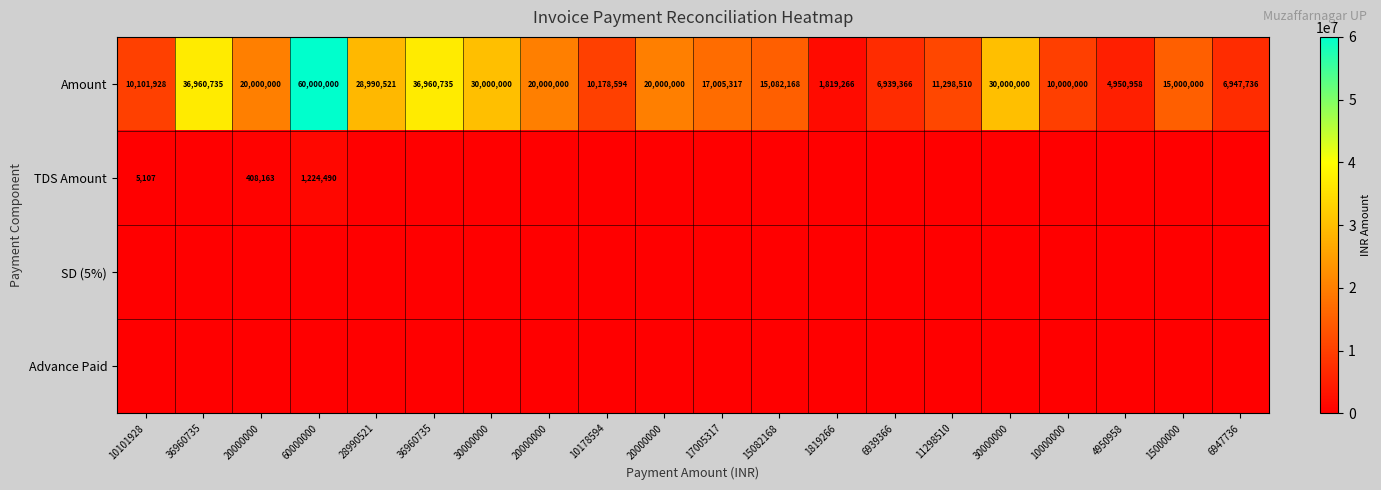

At which label does SD (5%) reach its minimum?

10101928